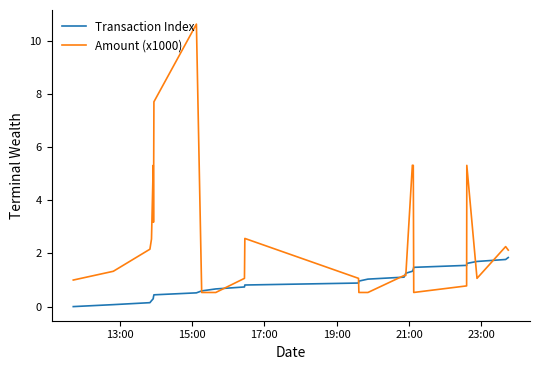

What is the maximum value for Transaction Index?

1.8